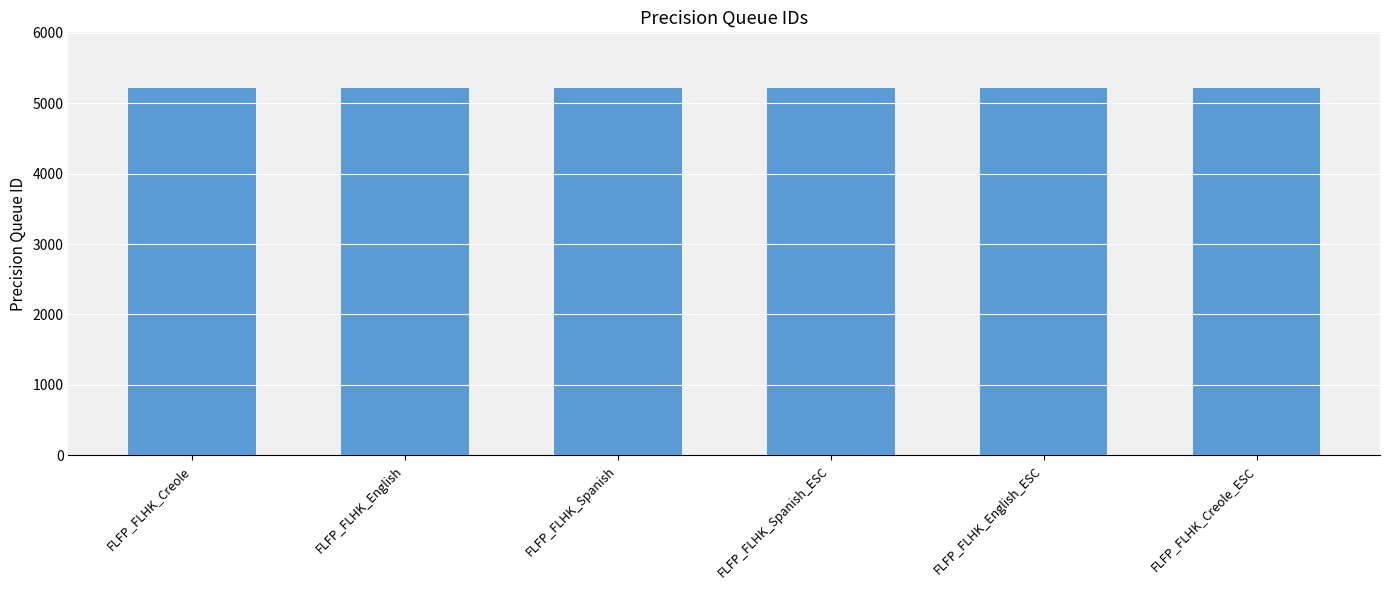

What is the label of the 5th bar from the left?

FLFP_FLHK_English_ESC